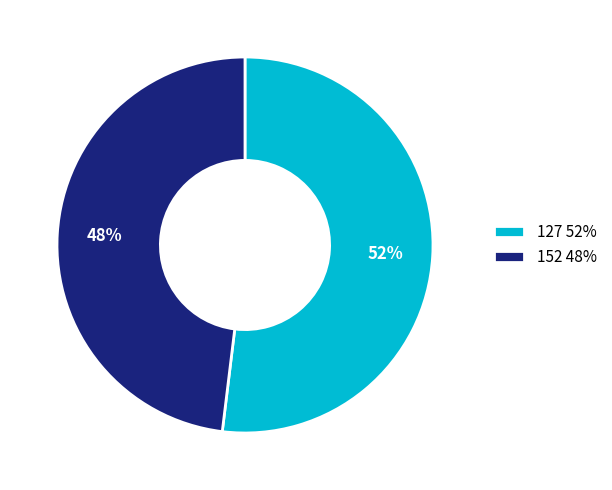

To the nearest percent, what is the difference between the largest and smallest slice percentages?

4%